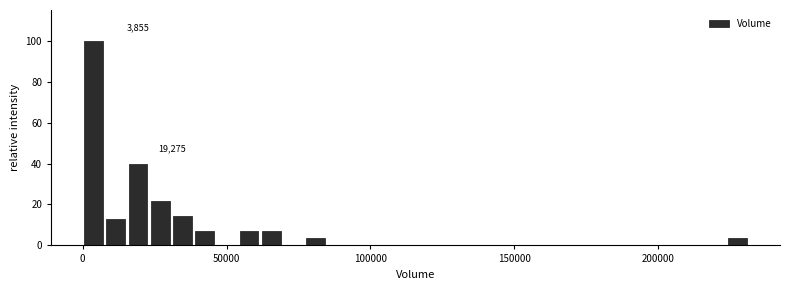

Read against the x-axis, roughly where is the centre of the tallest bar?

5000